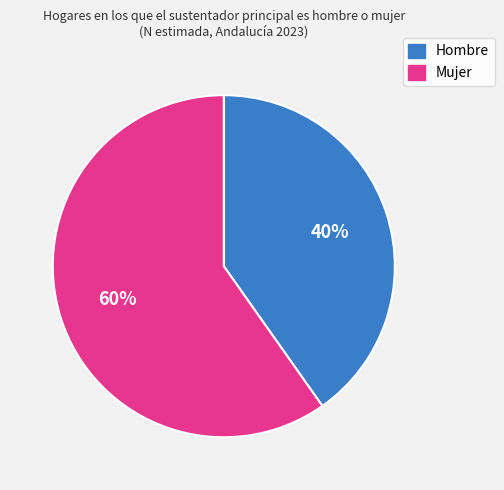

True or false: Mujer accounts for 60% of the total.

True